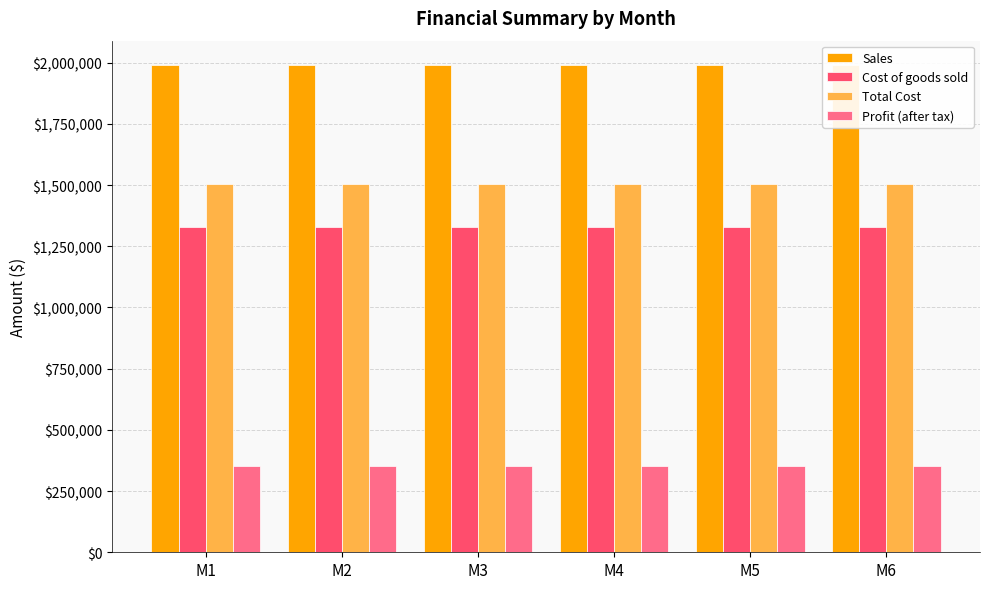

What is the value of the Total Cost bar at the 1st from the left?

1503792.9